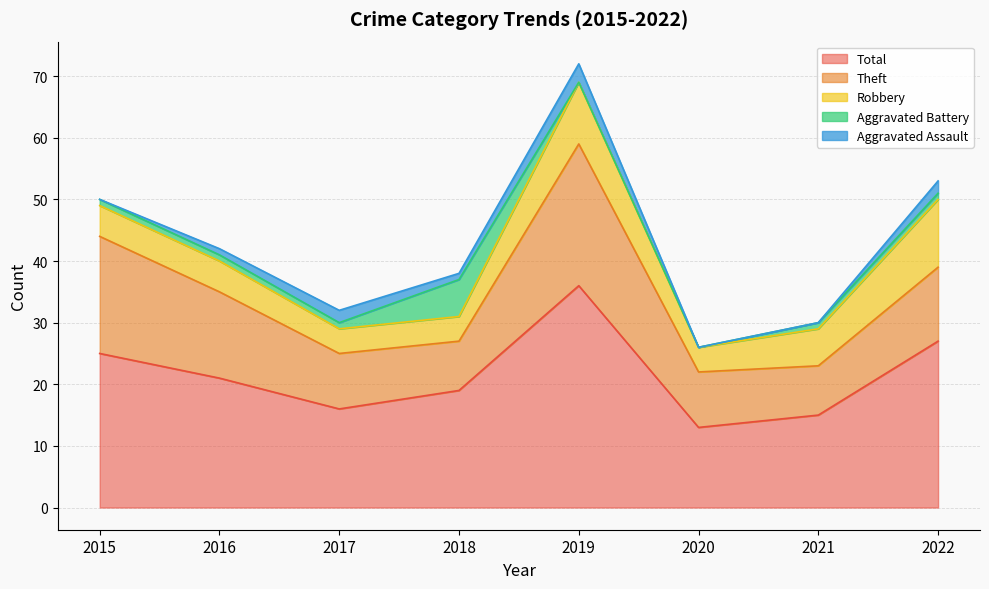

Which series has the largest total across all categories?

Total